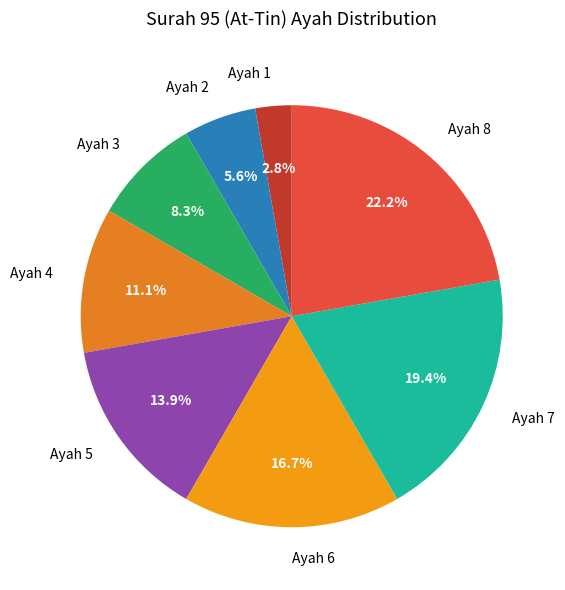

Is Ayah 3 the majority of the pie?

No